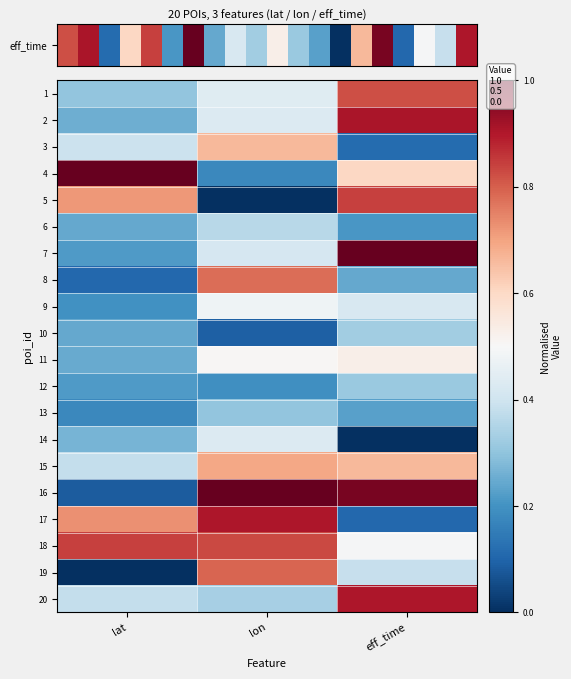

List the series in order of their peak value, highest first.

7, 4, 16, 2, 17, 20, 5, 18, 1, 19, 8, 15, 3, 11, 9, 14, 6, 10, 12, 13